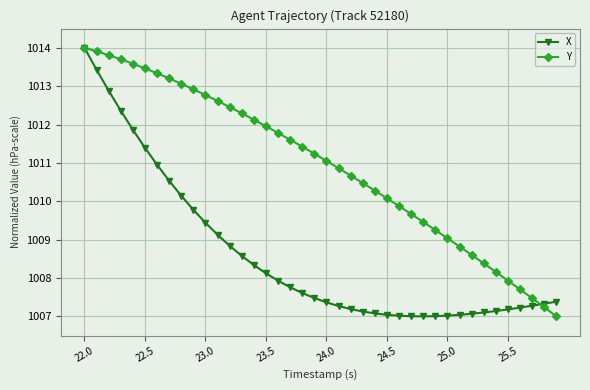

What is the value of the Y point at the 38th from the left?

1007.5